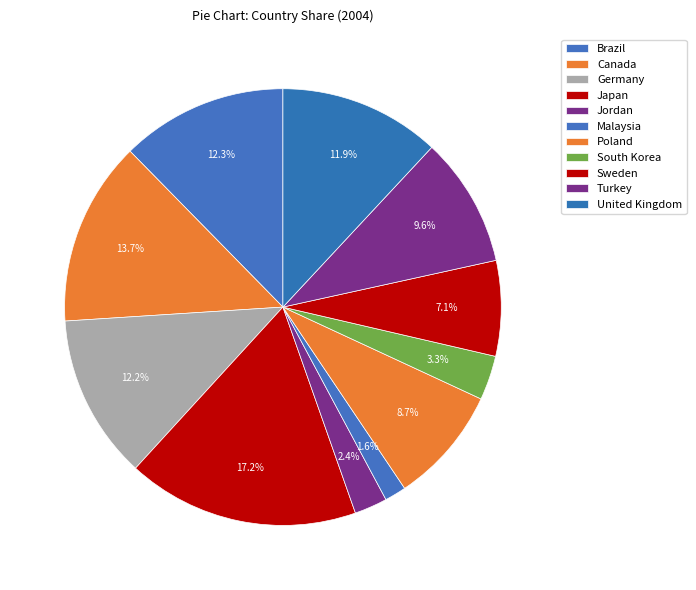

Count the number of slices in the pie.

11